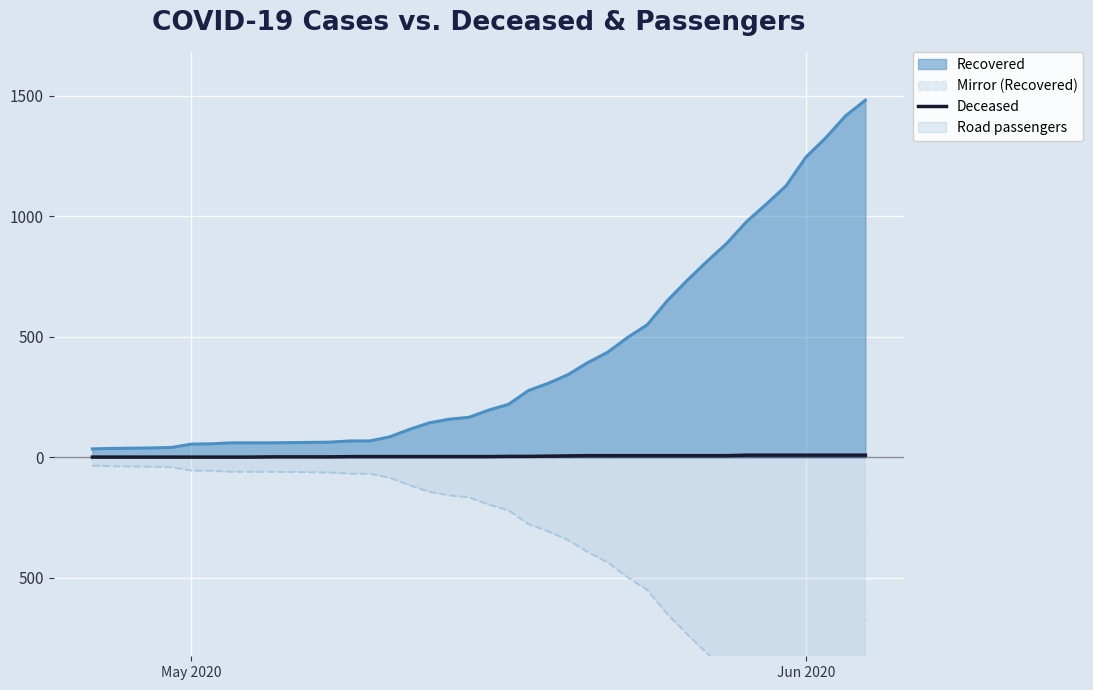

Count the number of categories in the chart.

40